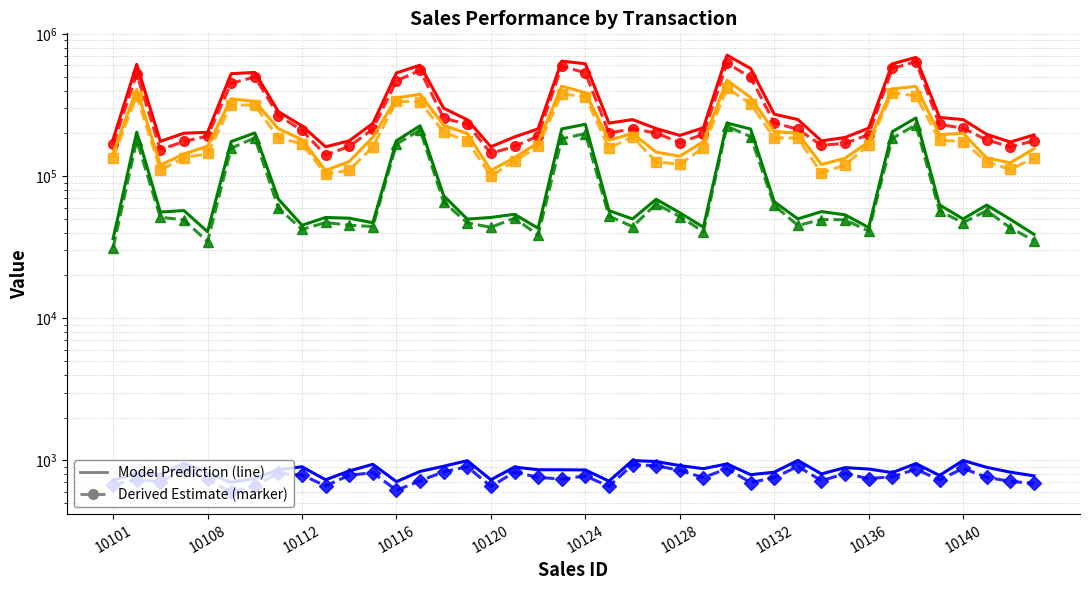

How many lines are shown in the chart?

4